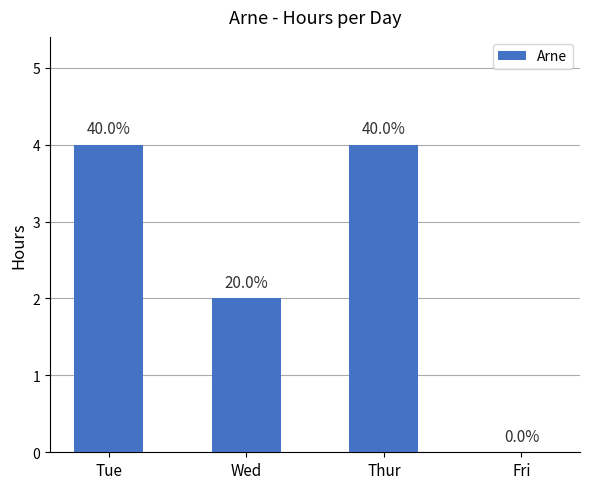

Are the bars horizontal?

No